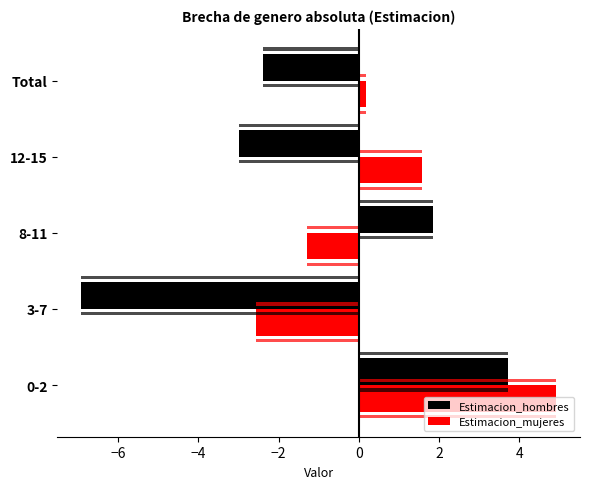

What position from the right is Total?

1